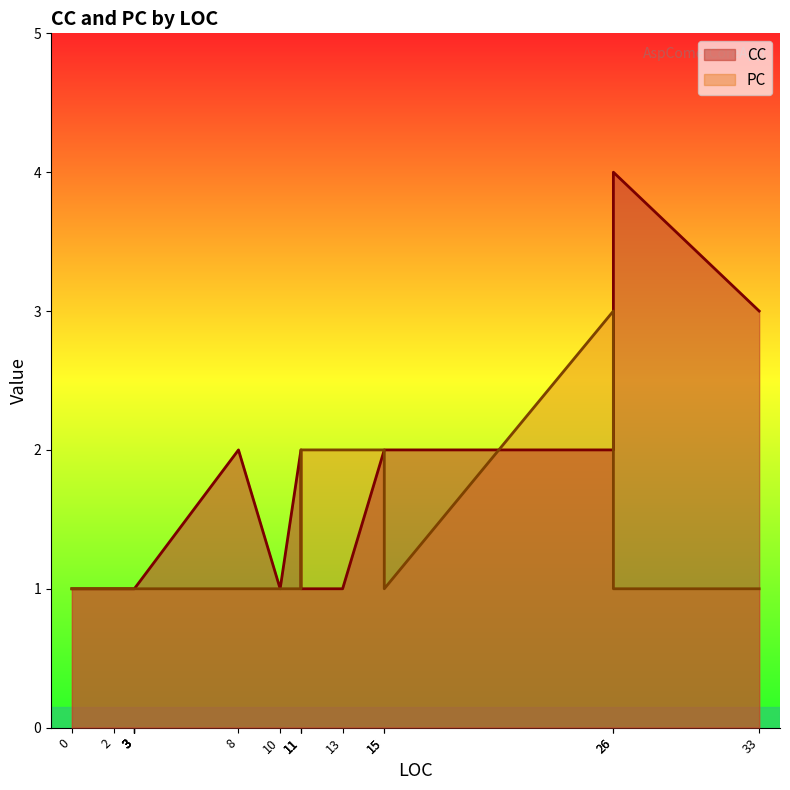

At which label is CC closest to 2?

11